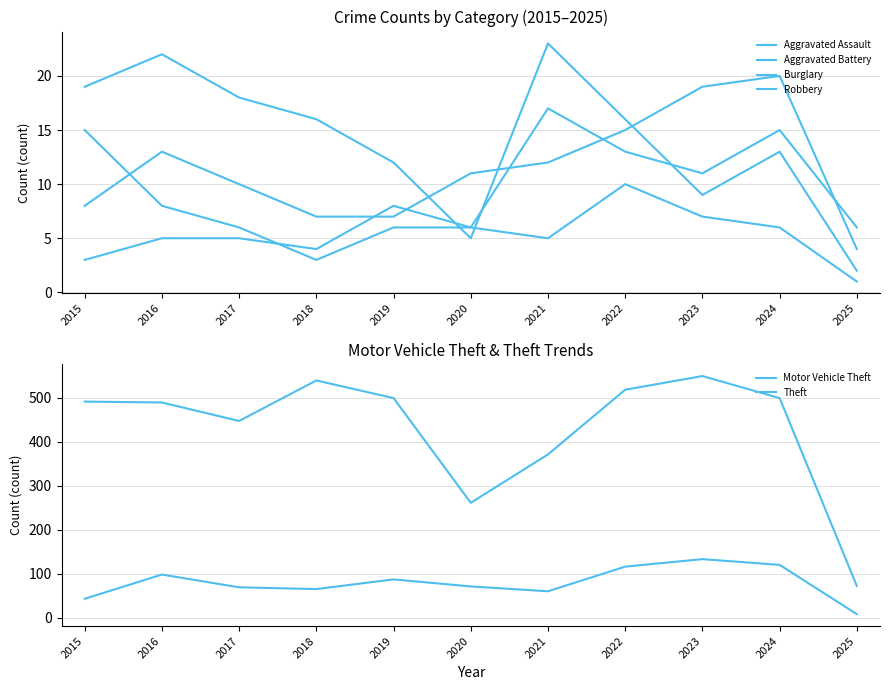

Which series has the widest spread of values?

Theft